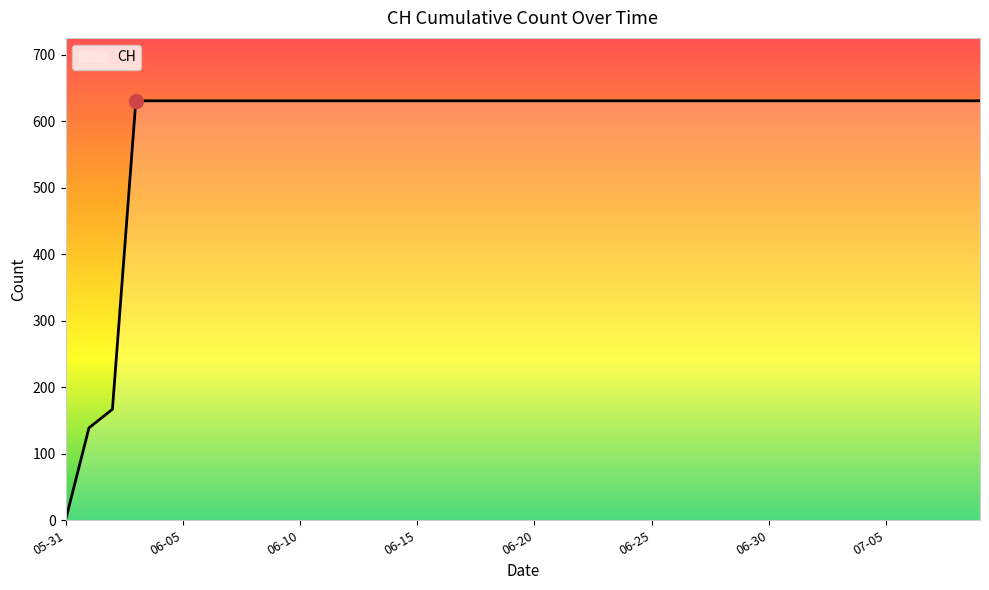

What is the difference between the maximum and minimum values?

631